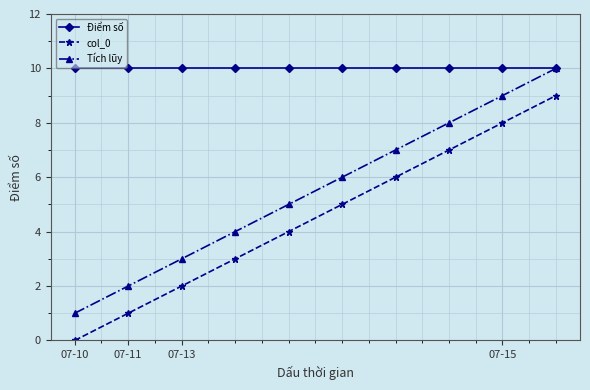

Which series has the largest total across all categories?

Điểm số